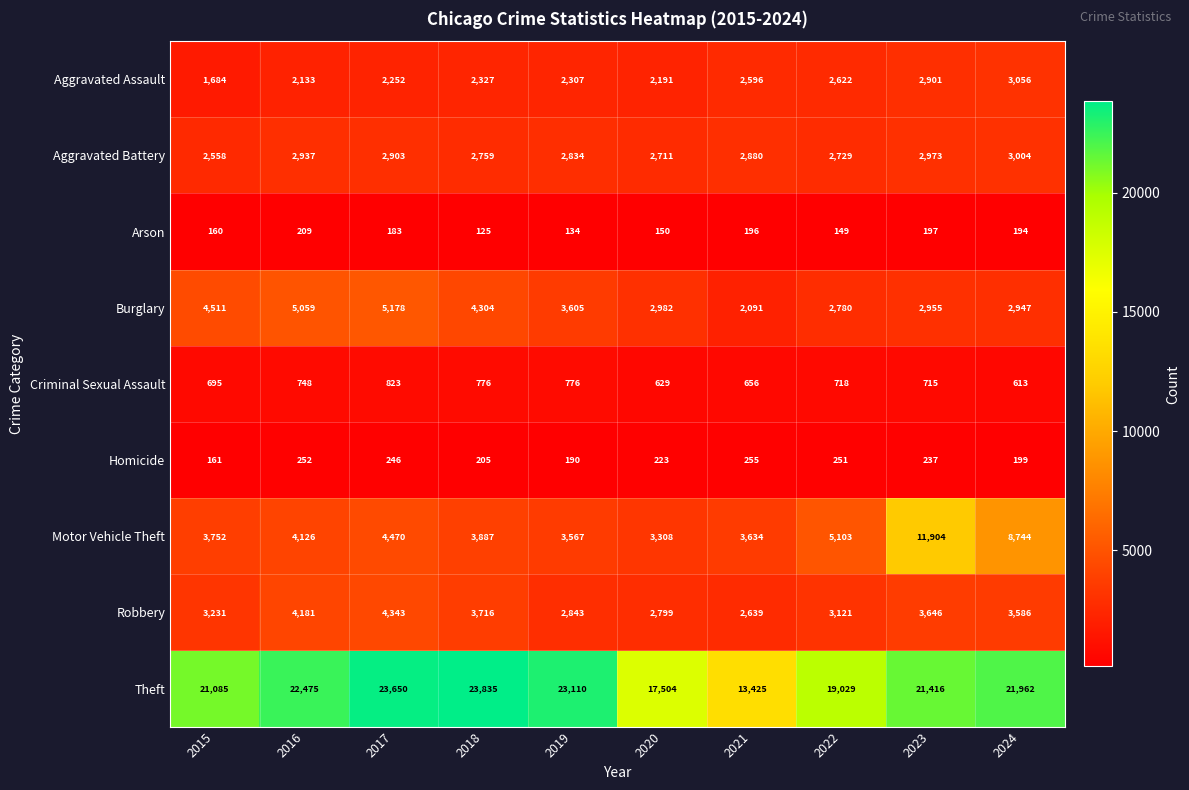

What is the minimum value shown in the chart?

125